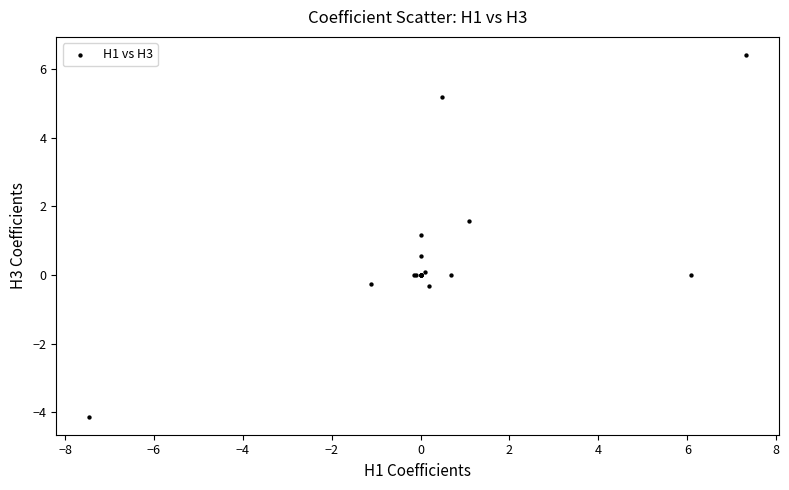

What Y value in the scatter plot is closest to 1?

1.2